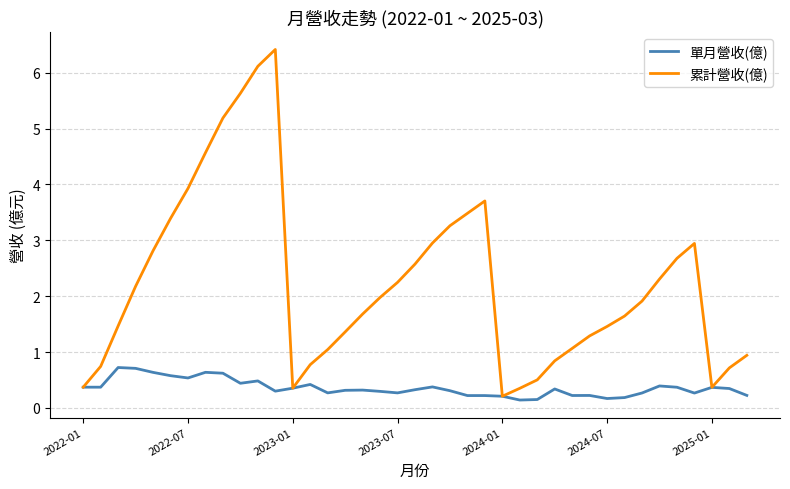

Rank the series by their average value, from lowest to highest.

單月營收(億), 累計營收(億)